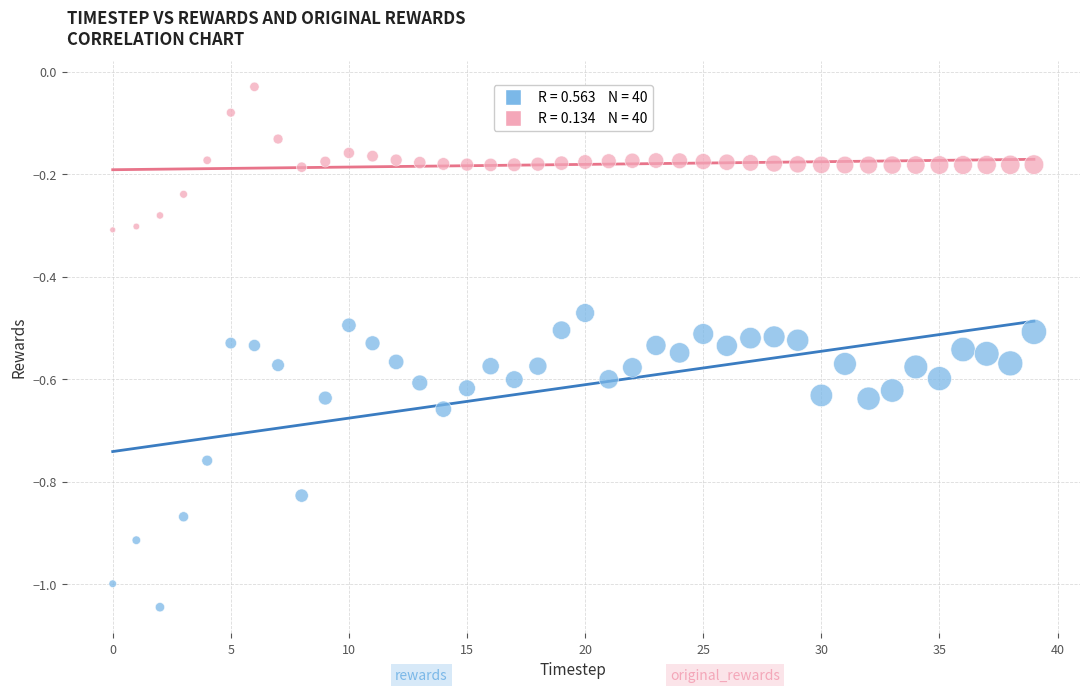

Across all data points, what is the range of Y values (max minus min)?

1.0